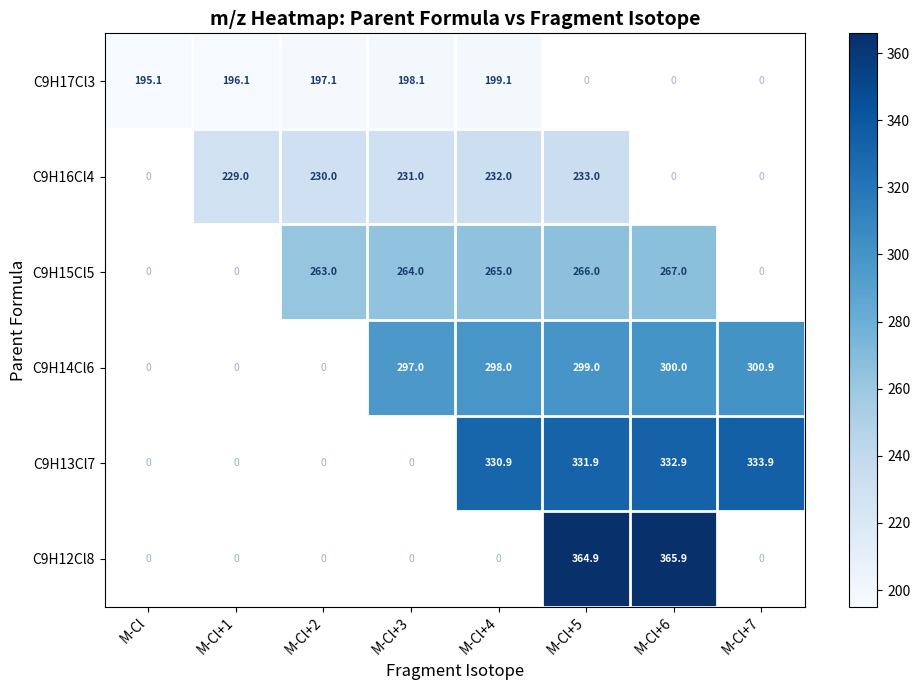

Is it true that C9H14Cl6 equals 523.1 at M-Cl+4?

False